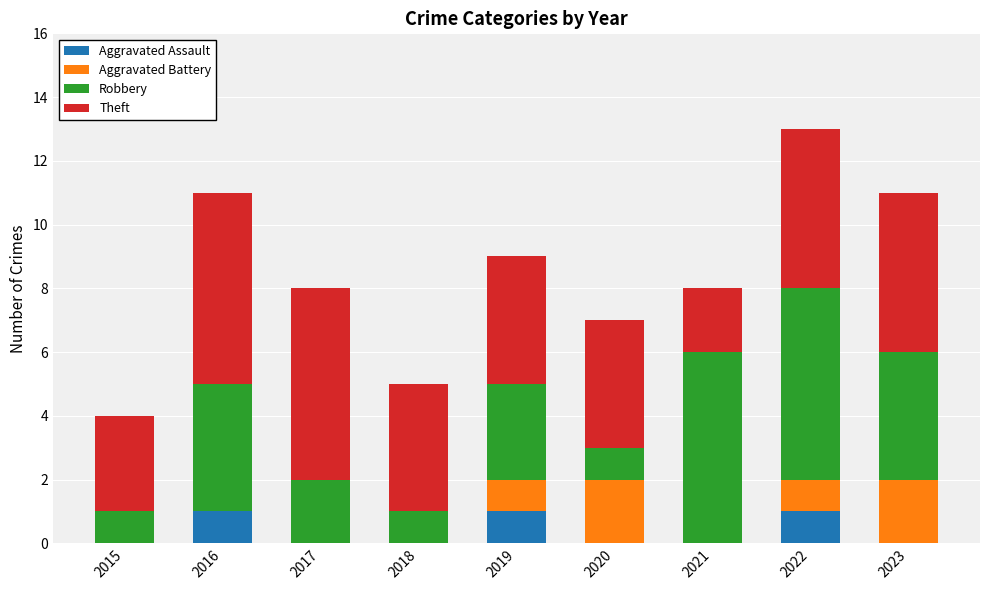

Is it true that Aggravated Assault equals 0 at 2021?

True